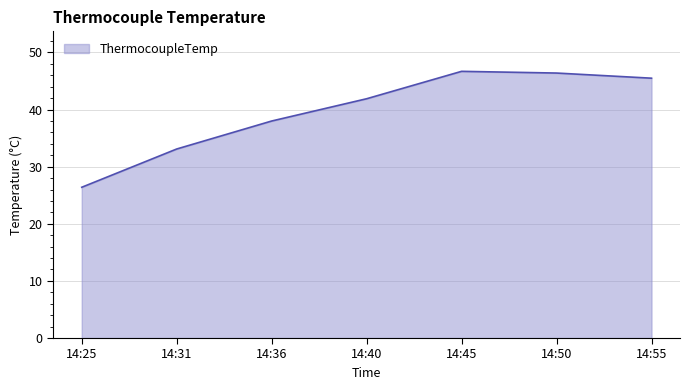

What is the approximate value at 14:55?

45.5